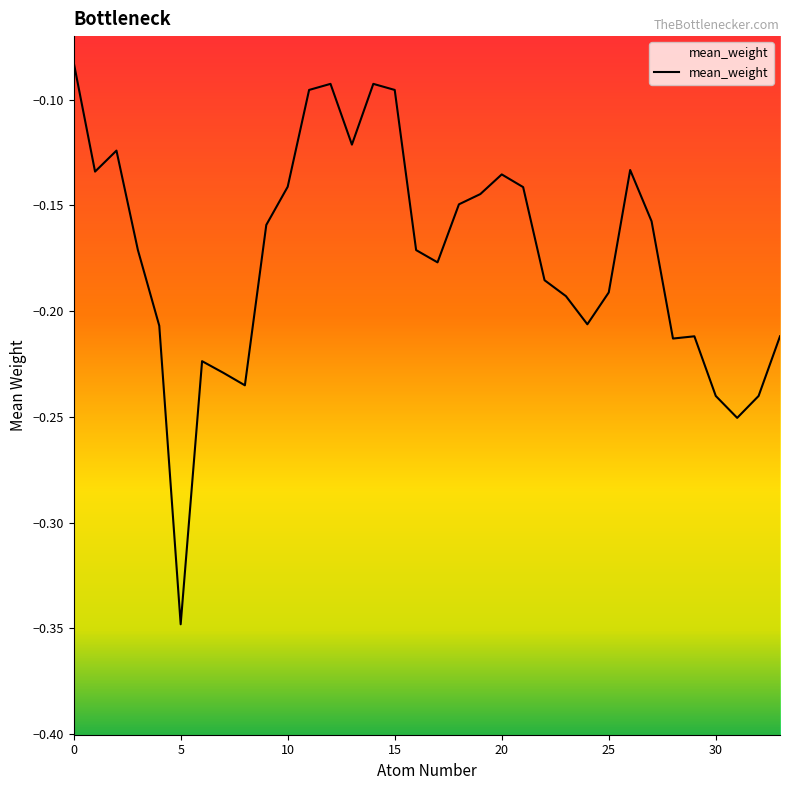

What is the sum of all values?

-5.9